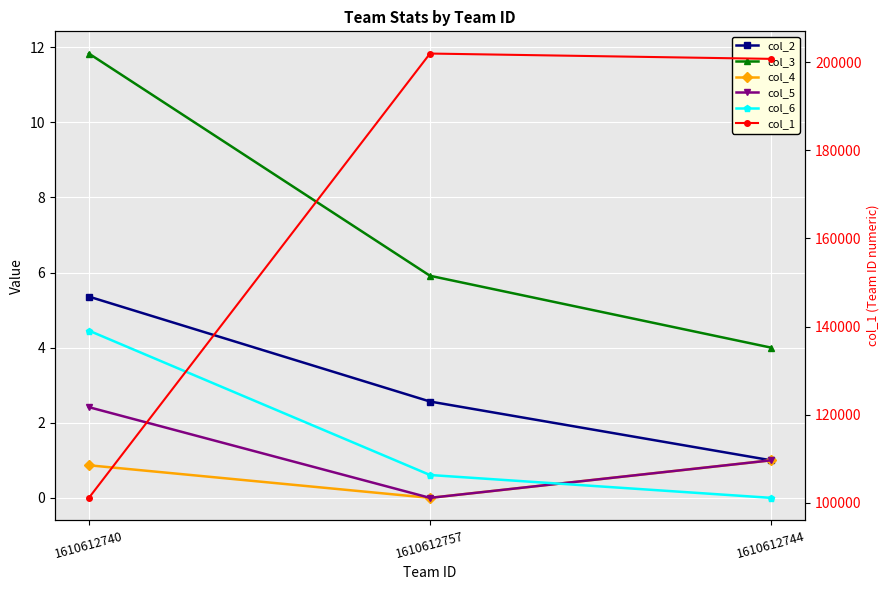

How many lines are shown in the chart?

6